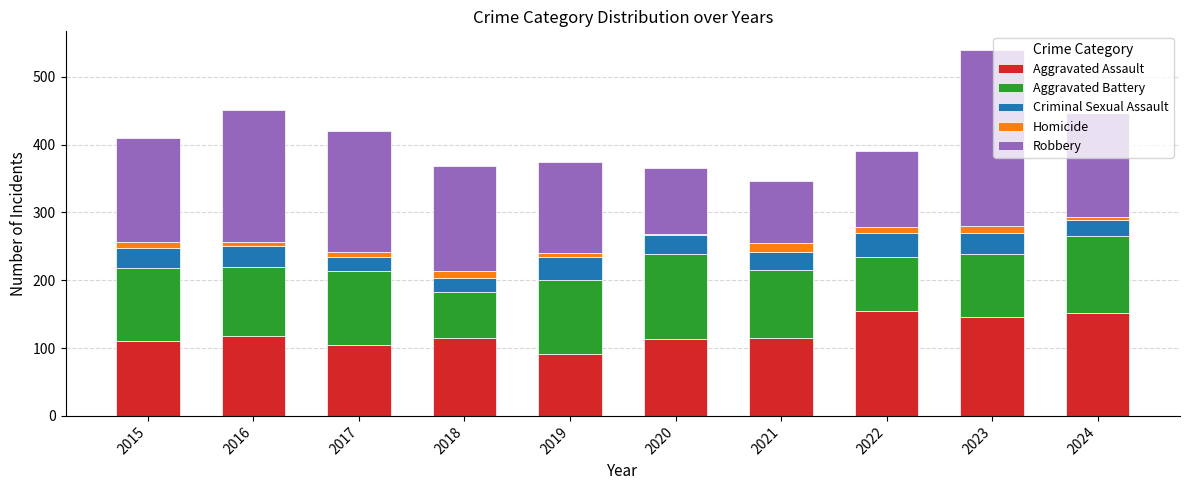

At which label does Aggravated Assault reach its minimum?

2019